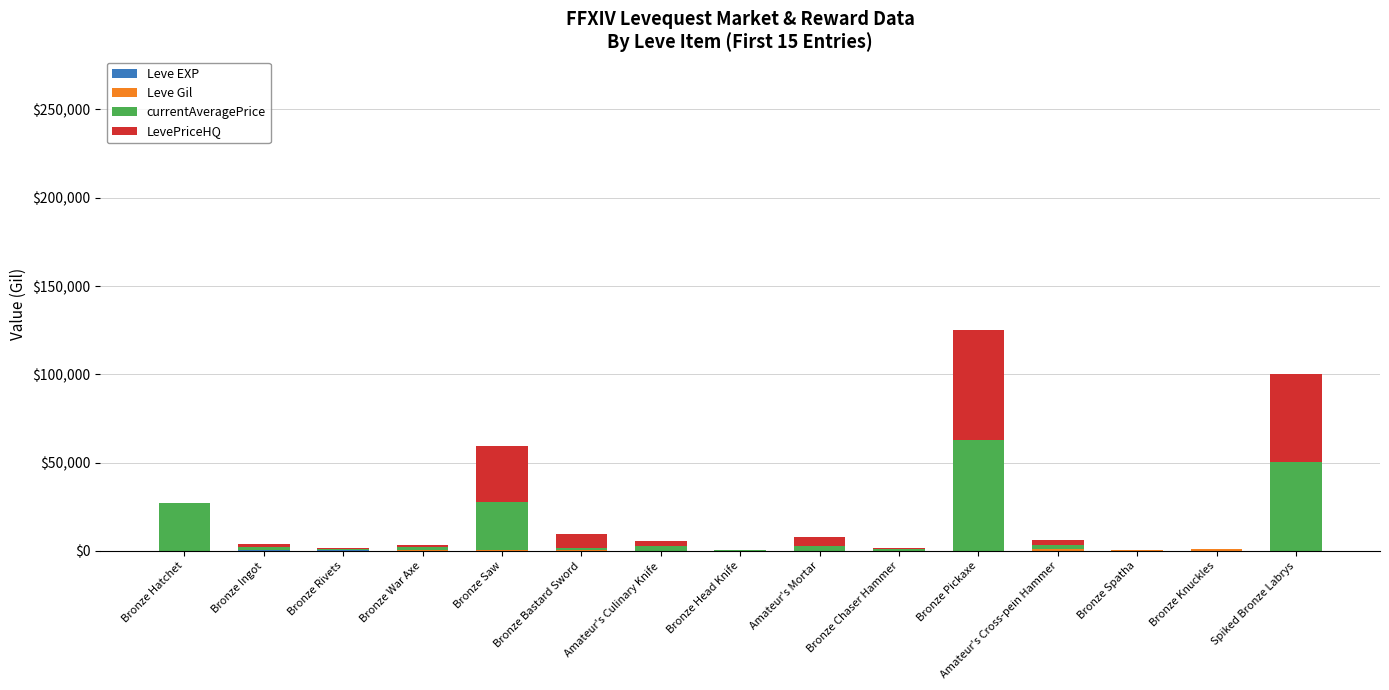

At which category is the sum across all series the highest?

Bronze Pickaxe